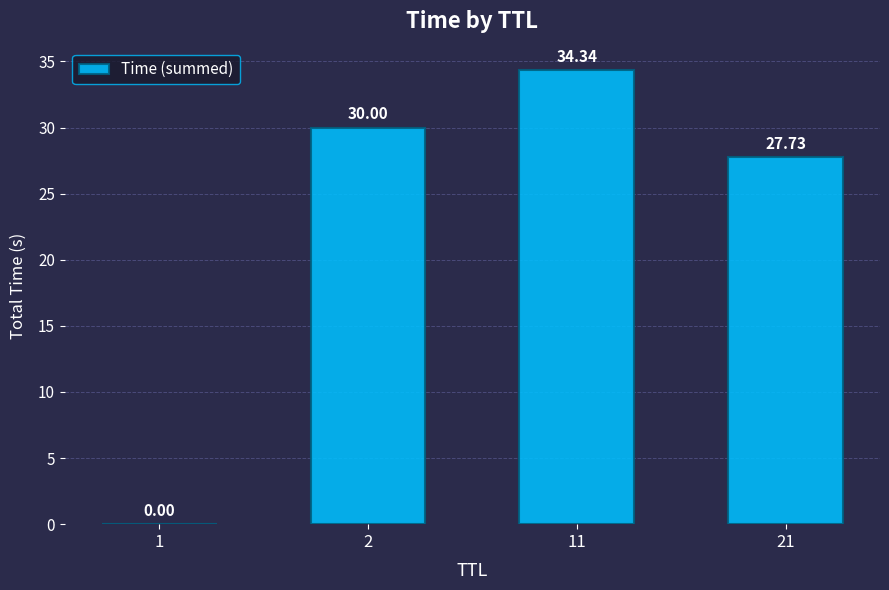

What value does the data have at 2?

30.0